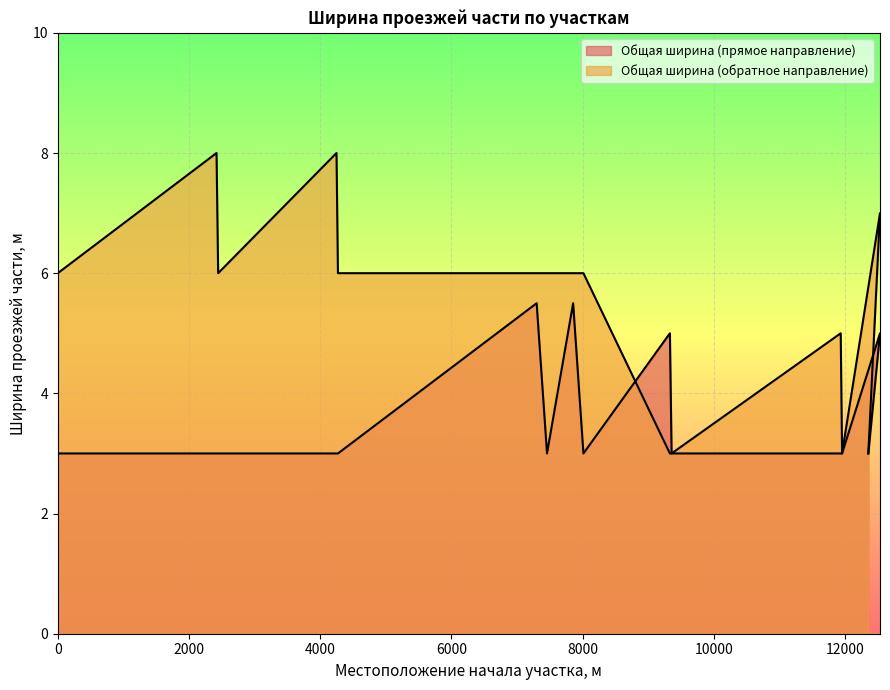

Reading left to right, list all the values displayed in this chart.

Общая ширина (прямое направление): 0=3.0	2420=3.0	2445=3.0	4249=3.0	4271=3.0	7300=5.5	7458=3.0	7856=5.5	8013=3.0	9331=5.0	9357=3.0	11935=3.0	11956=3.0	12534=5.0	12356=3.0
Общая ширина (обратное направление): 0=6.0	2420=8.0	2445=6.0	4249=8.0	4271=6.0	7300=6.0	7458=6.0	7856=6.0	8013=6.0	9331=3.0	9357=3.0	11935=5.0	11956=3.0	12534=7.0	12356=3.0